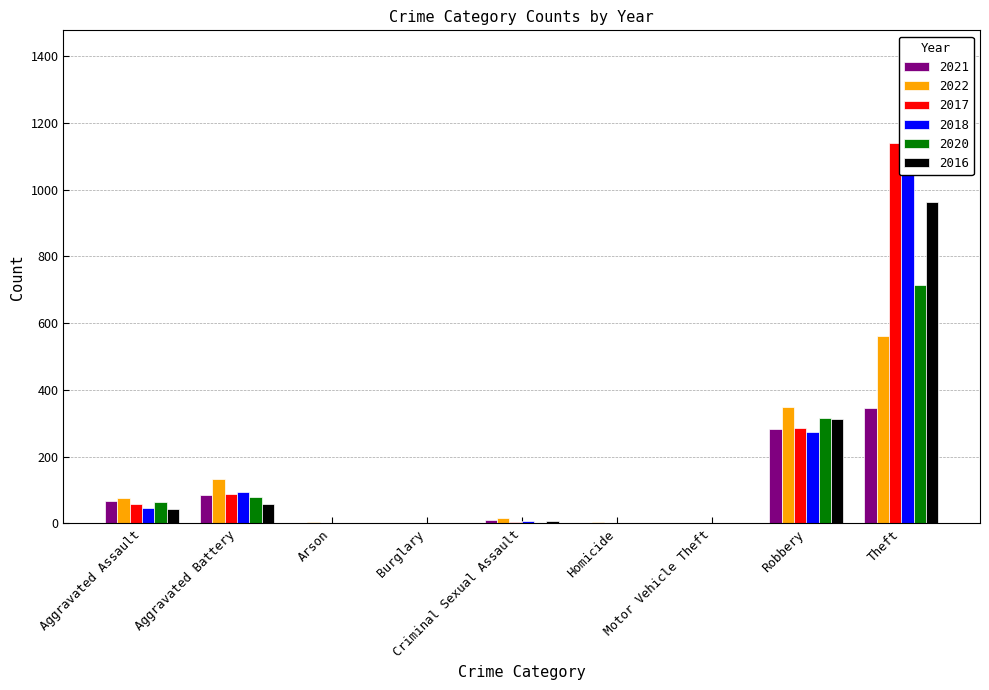

How many data points in 2020 are above 2?

4